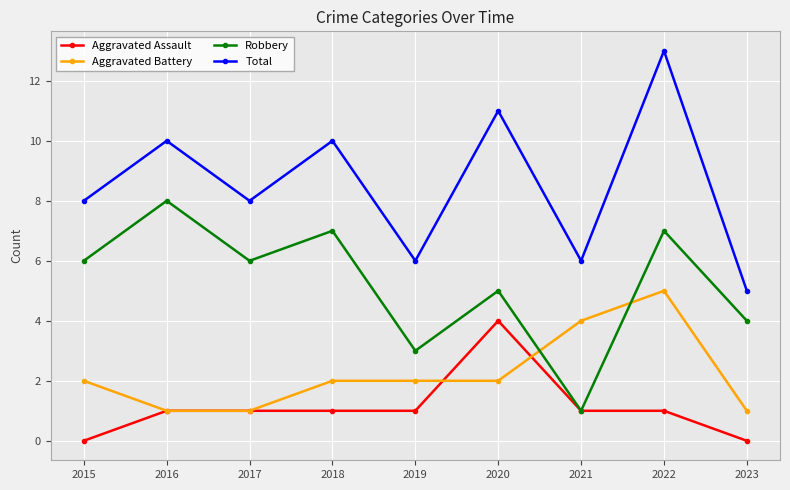

How many data points does each series have?

9